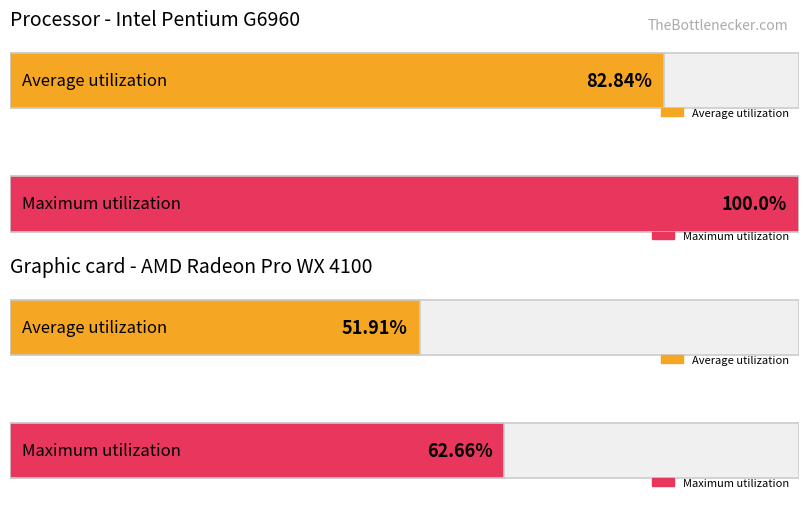

Which series has the largest range (max minus min)?

Maximum utilization